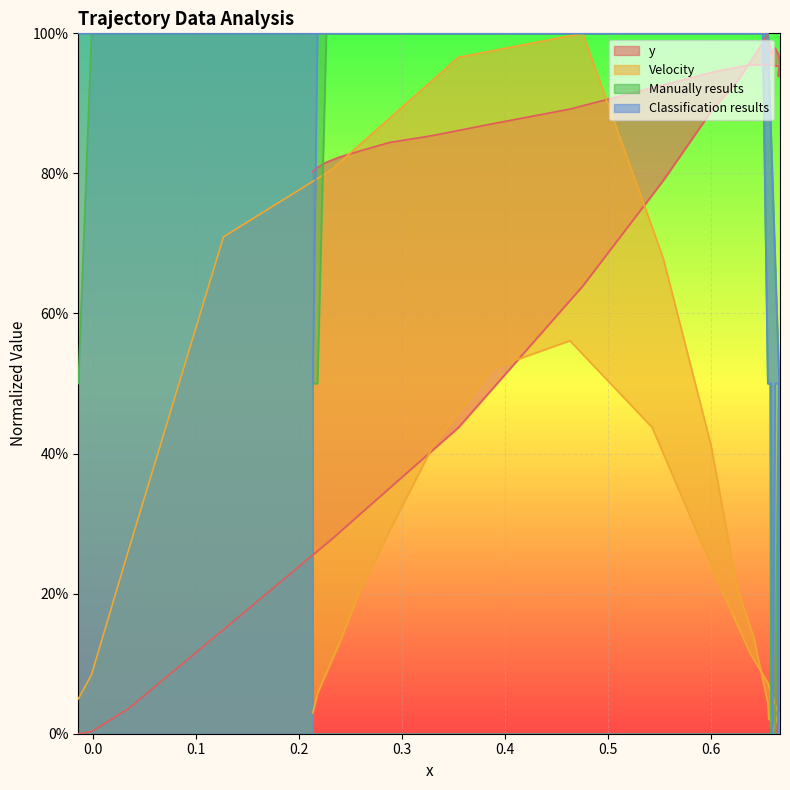

What are all the series names shown in the legend?

y, Velocity, Manually results, Classification results